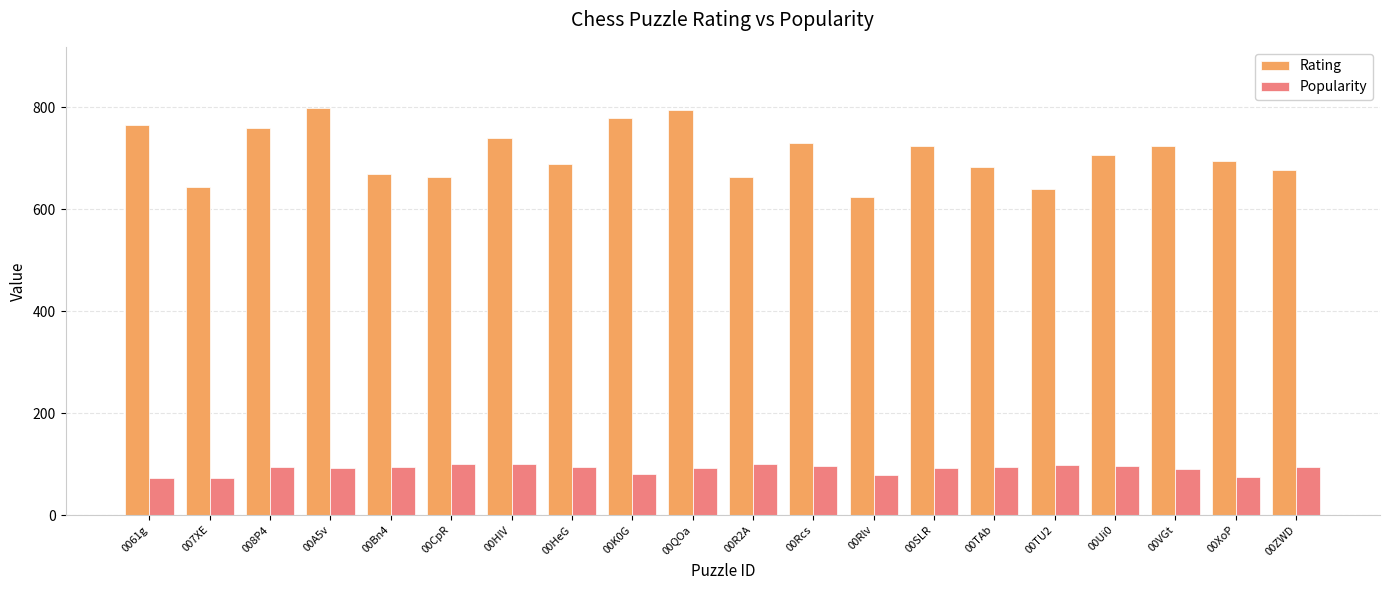

At how many categories does at least one series exceed 237?

20